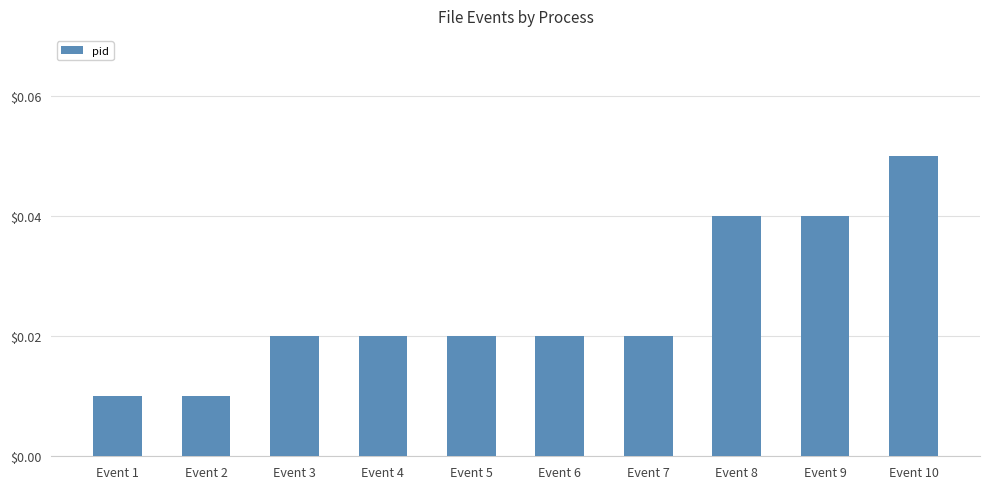

Are the bars horizontal?

No